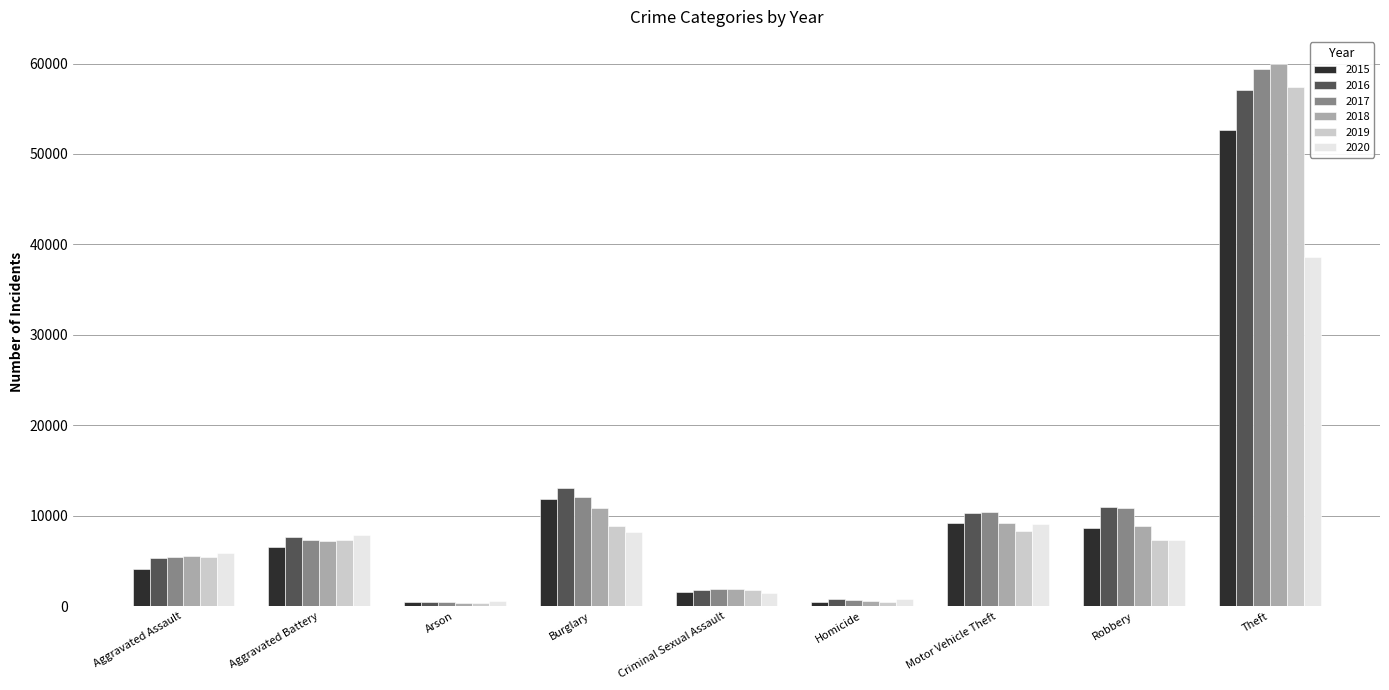

Which category has the highest value across all series?

Theft